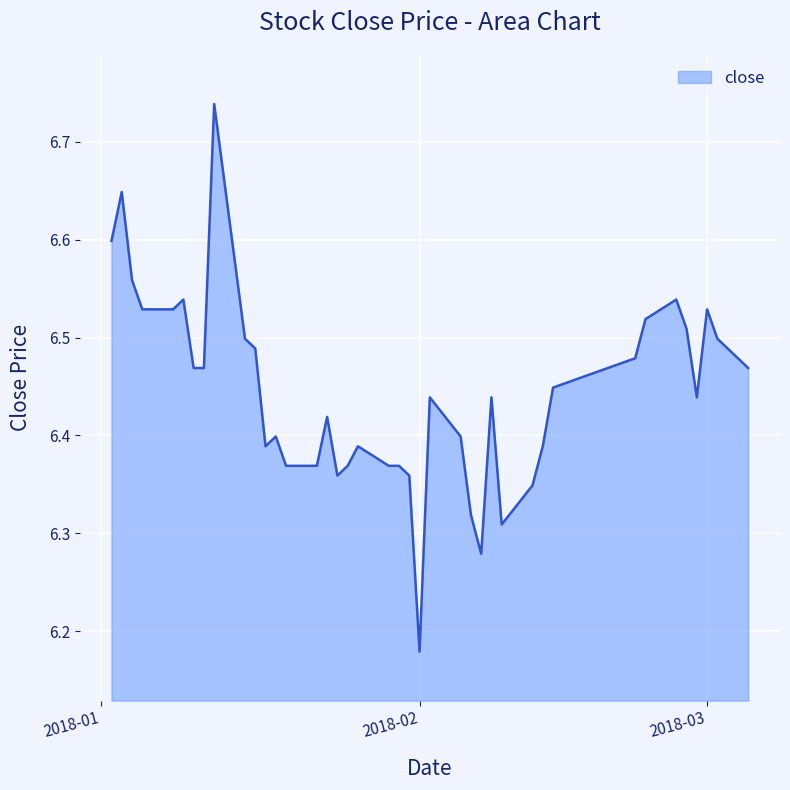

What is the difference between the maximum and minimum values?

0.6